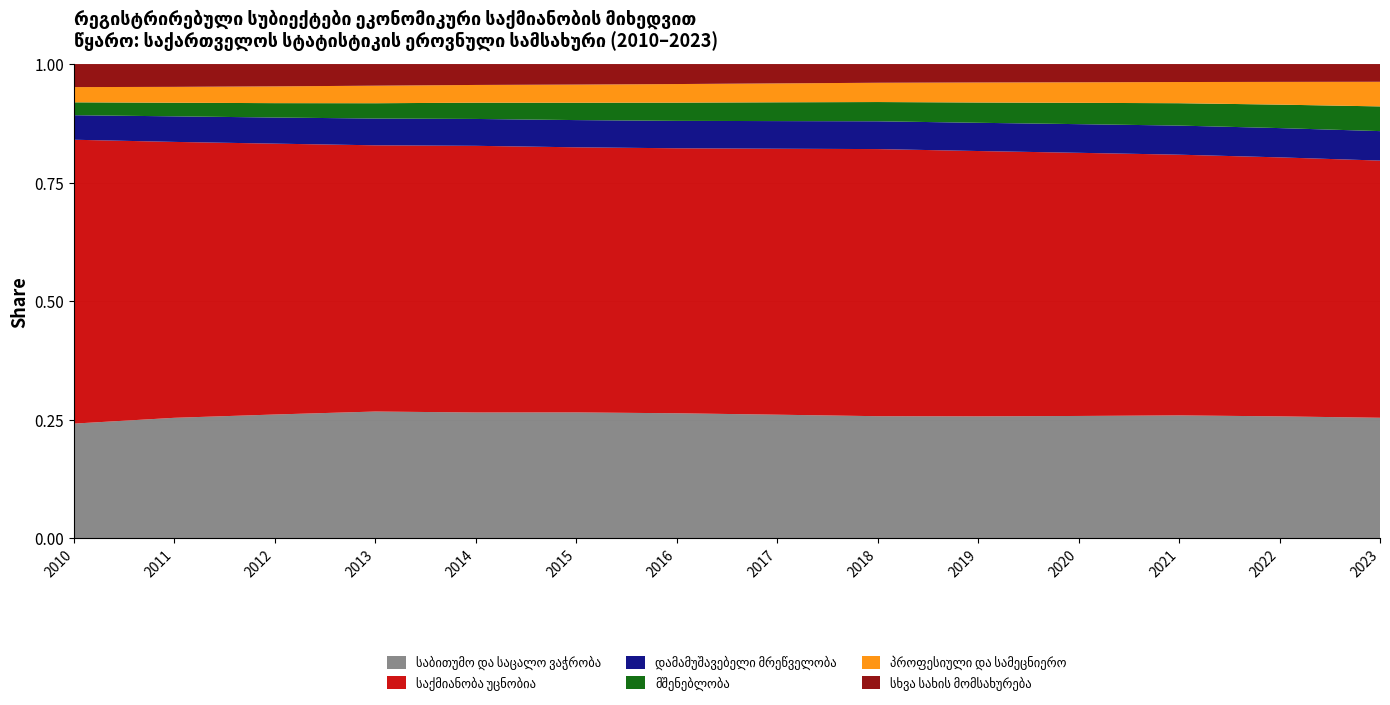

Reading left to right, extract all data points from this chart.

საბითუმო და საცალო ვაჭრობა: 2010=40977	2011=46153	2012=49850	2013=54410	2014=57278	2015=59339	2016=61967	2017=65335	2018=68887	2019=72855	2020=76424	2021=80826	2022=84544	2023=88152
საქმიანობა უცნობია: 2010=101330	2011=105593	2012=108988	2013=114168	2014=121314	2015=124868	2016=131236	2017=140484	2018=150588	2019=158374	2020=164271	2021=171325	2022=179434	2023=187949
დამამუშავებელი მრეწველობა: 2010=8757	2011=9783	2012=10508	2013=11482	2014=12224	2015=12824	2016=13574	2017=14591	2018=15668	2019=16854	2020=17890	2021=19120	2022=20284	2023=21543
მშენებლობა: 2010=4601	2011=5208	2012=5785	2013=6566	2014=7395	2015=8171	2016=9029	2017=9927	2018=10852	2019=12107	2020=13308	2021=14702	2022=16255	2023=18051
პროფესიული და სამეცნიერო: 2010=5436	2011=6076	2012=6749	2013=7530	2014=8073	2015=8552	2016=9205	2017=9987	2018=10872	2019=11958	2020=12834	2021=13926	2022=15755	2023=17996
სხვა სახის მომსახურება: 2010=8226	2011=8727	2012=8979	2013=9272	2014=9504	2015=9668	2016=9901	2017=10211	2018=10542	2019=10994	2020=11371	2021=11806	2022=12354	2023=12955